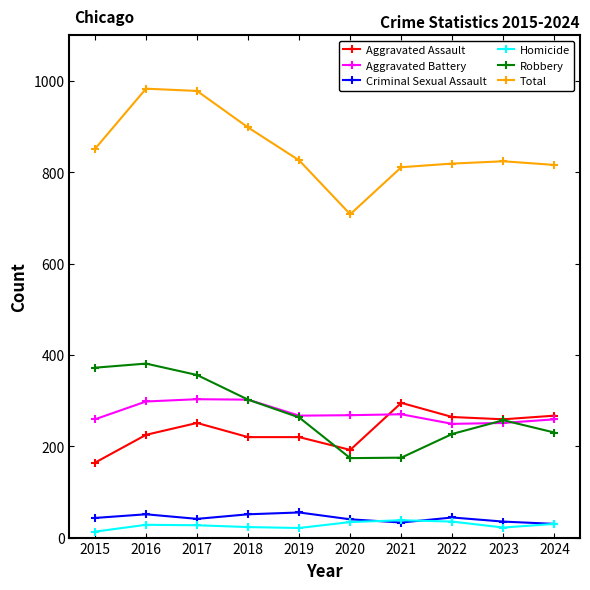

How many lines are shown in the chart?

6